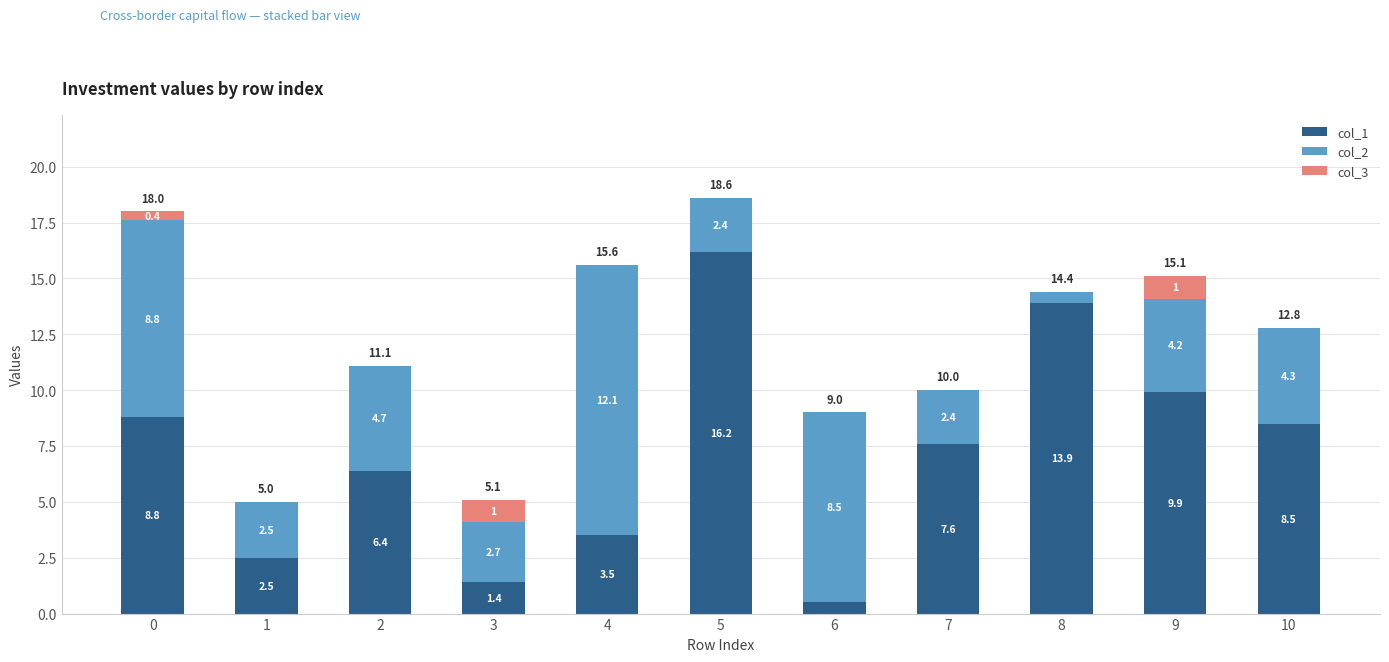

At which label does col_1 reach its peak?

5